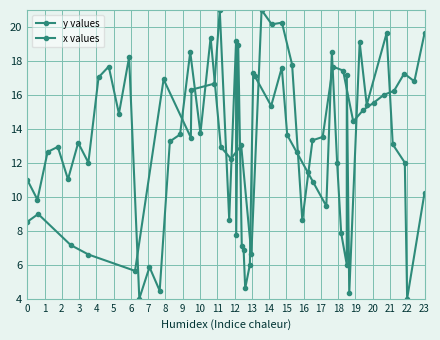

What is the sum of the x values values at 13 and 10?

22.7